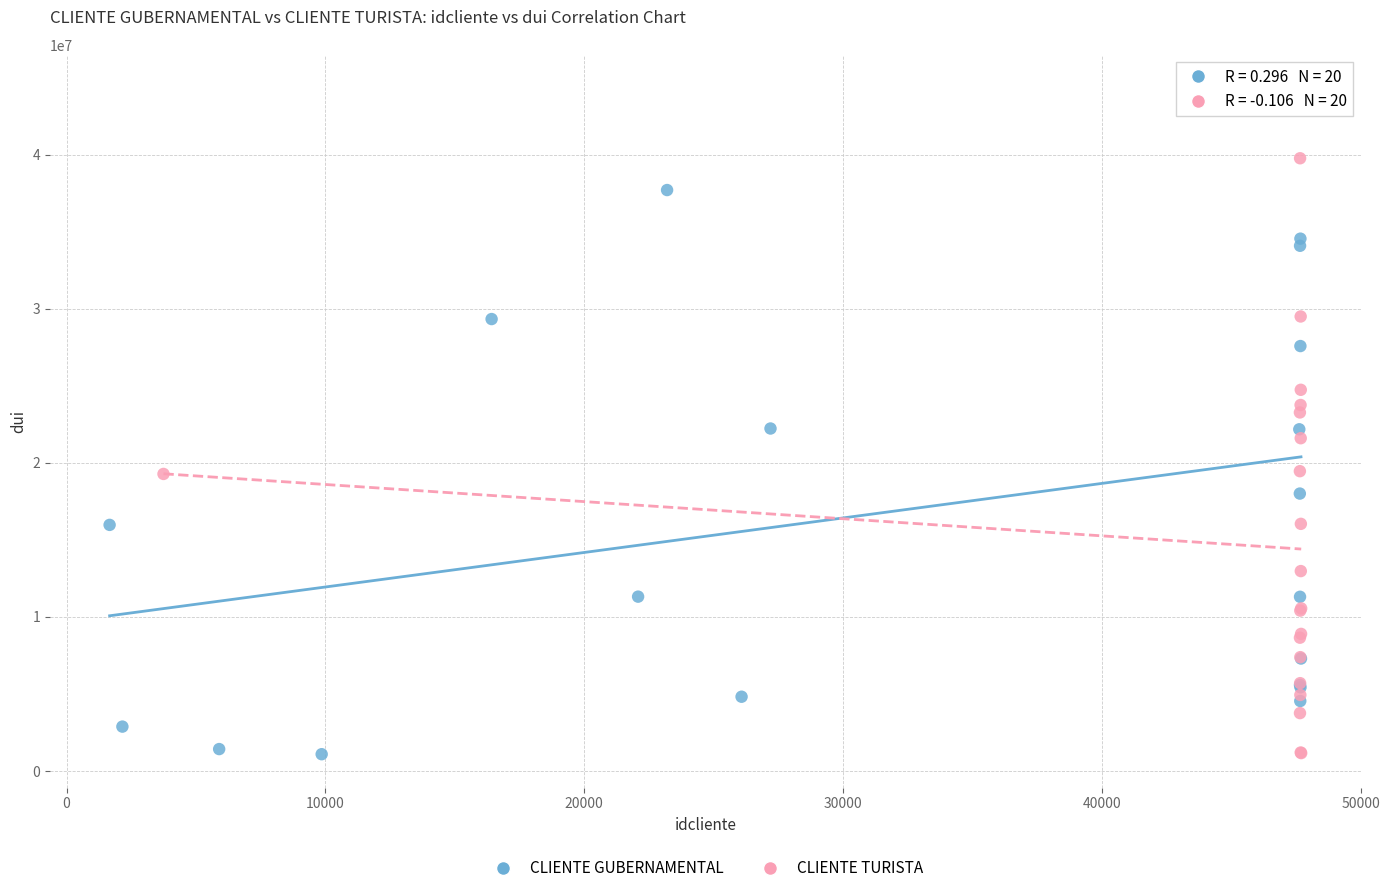

Which series reaches the maximum Y coordinate?

CLIENTE GUBERNAMENTAL